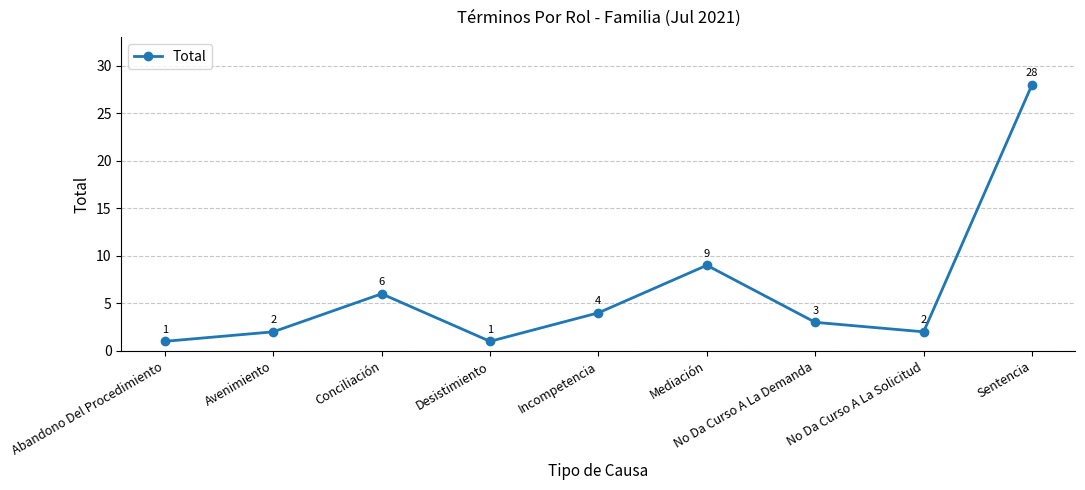

Read the value at Sentencia.

28